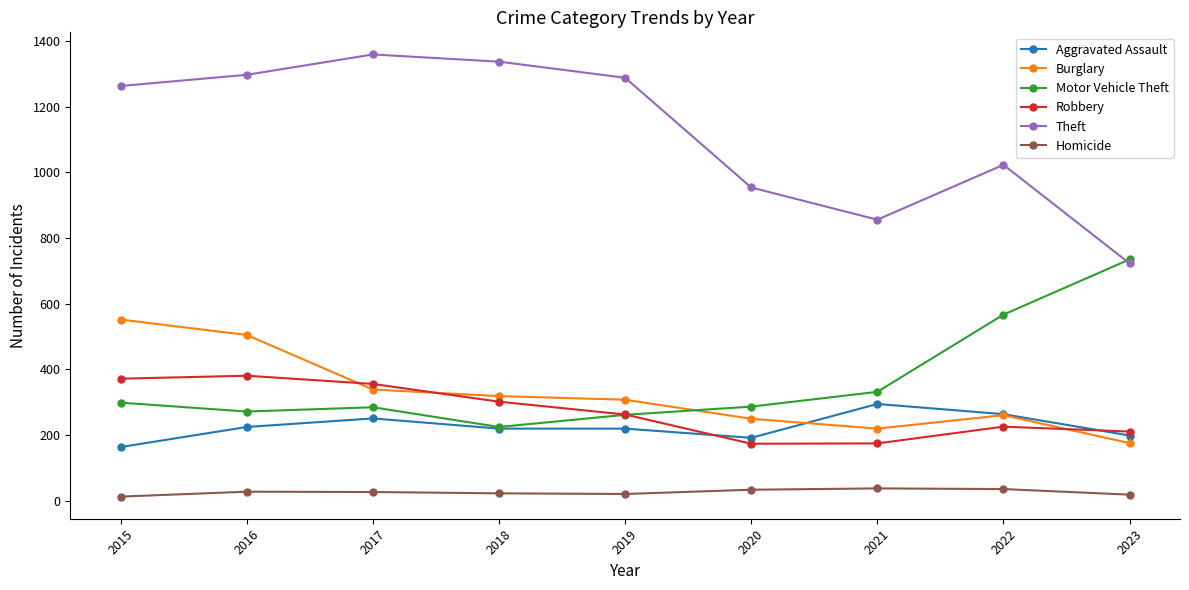

What is the lowest value of the Motor Vehicle Theft series?

225